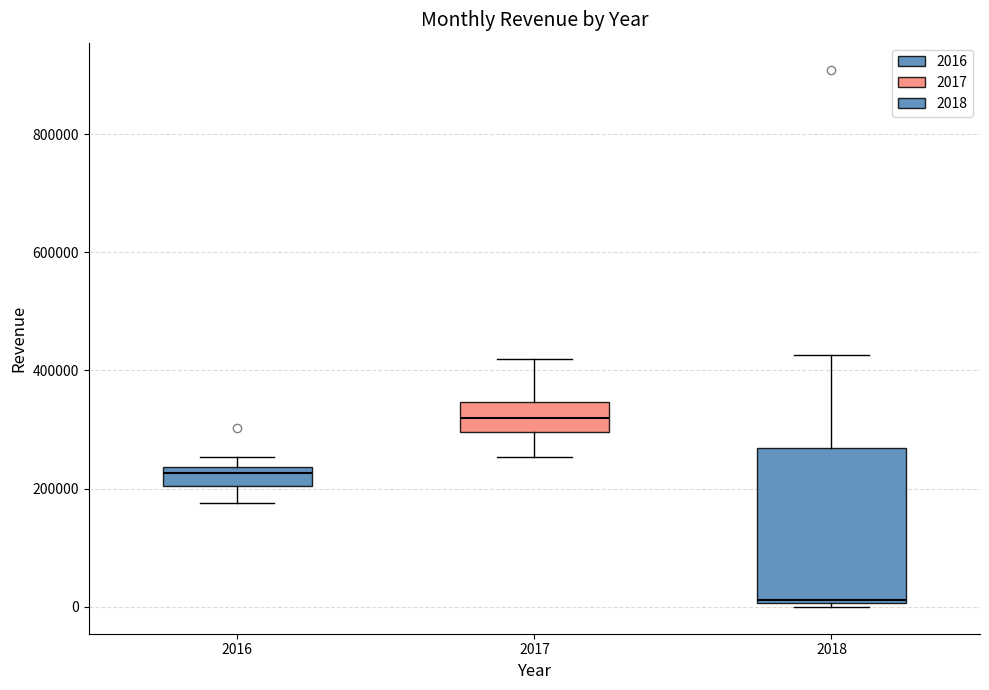

Where does the upper whisker of the box at x = 2018 end on the y-axis? The values are not printed on the chart, so give them approximately, as read against the axis.

420000